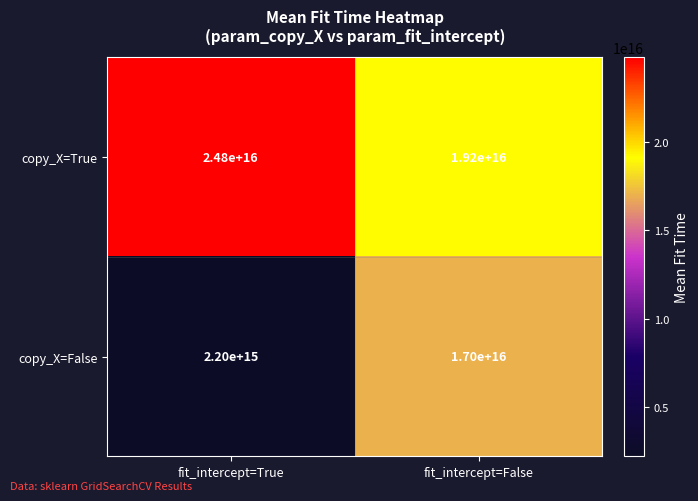

At fit_intercept=True, list the series in order from smallest to largest.

copy_X=False, copy_X=True